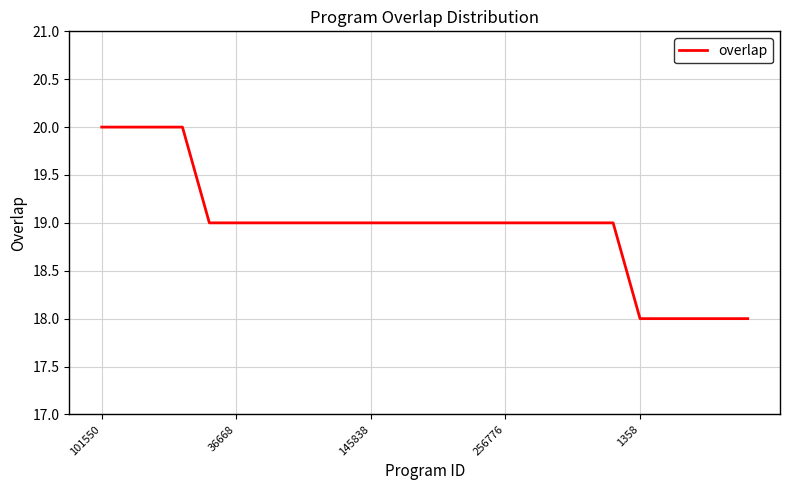

What is the greatest value displayed?

20